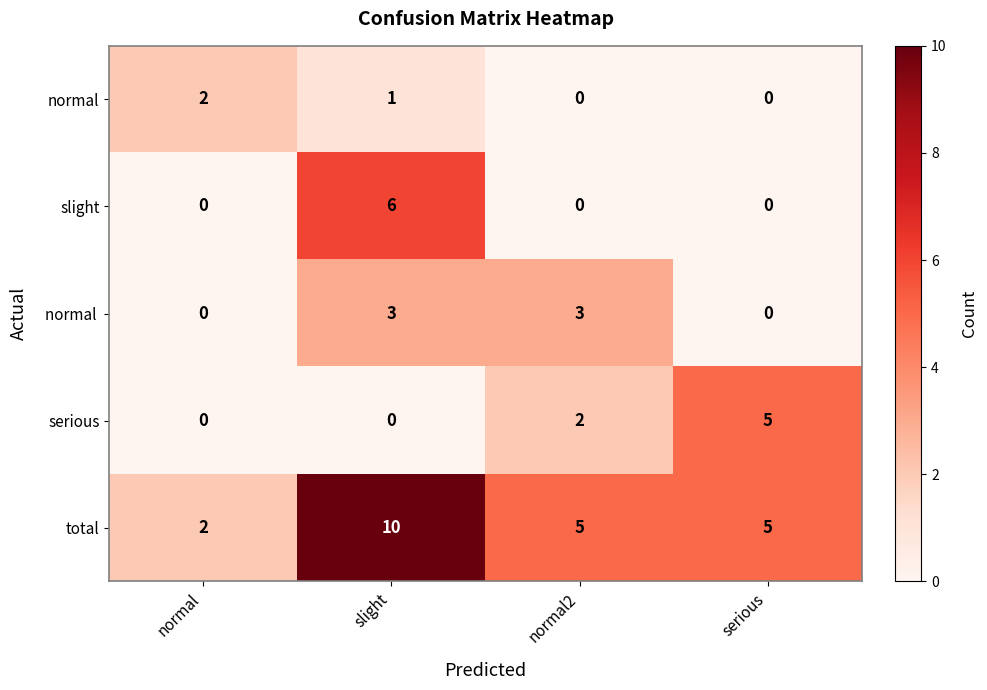

Count the total values in the range 5 to 10.

3